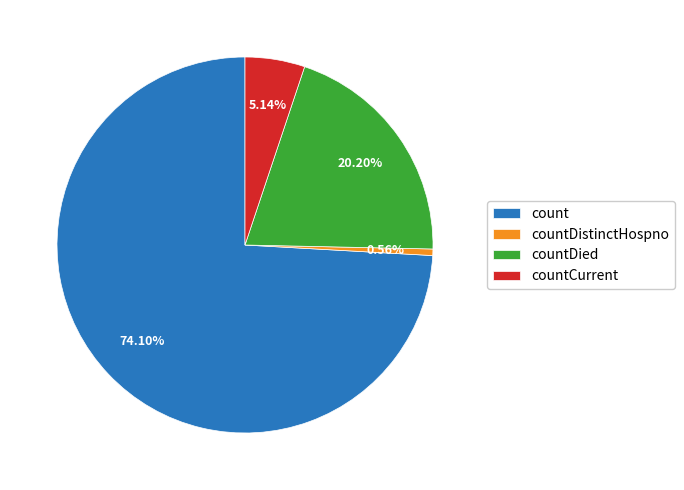

Count the number of slices in the pie.

4